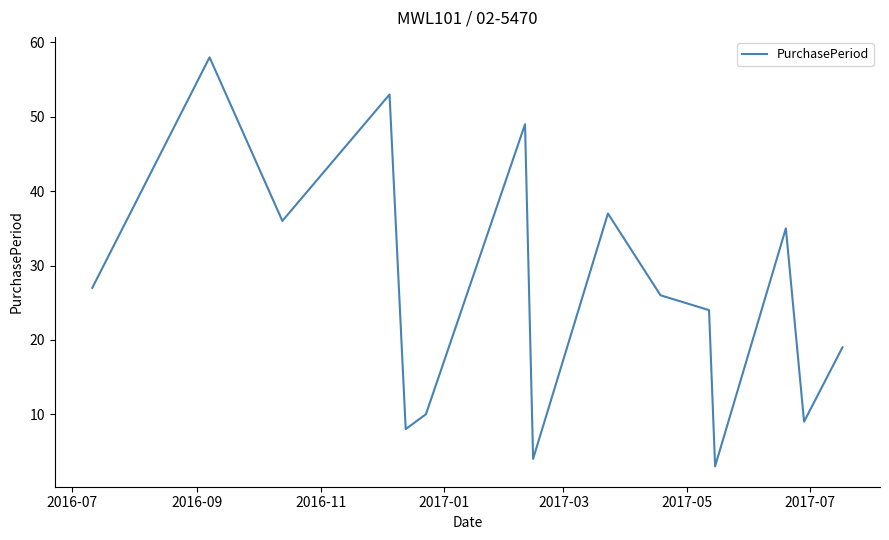

What is the smallest value displayed?

3